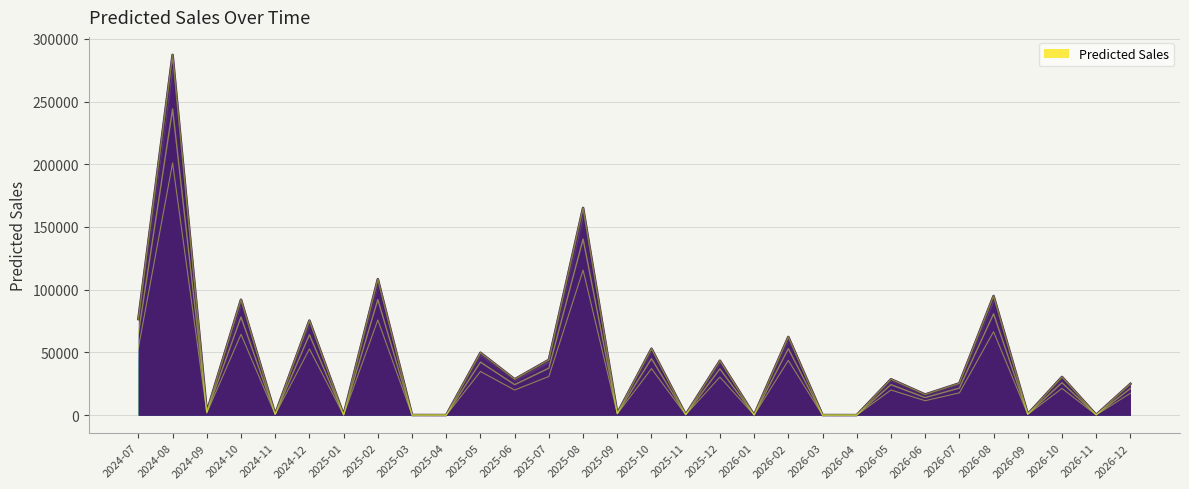

Rank the categories by value from highest to lowest.

2024-08, 2025-08, 2025-02, 2026-08, 2024-10, 2024-07, 2024-12, 2026-02, 2025-10, 2025-05, 2025-07, 2025-12, 2026-10, 2026-05, 2025-06, 2026-07, 2026-12, 2026-06, 2024-09, 2025-09, 2026-09, 2024-11, 2025-11, 2026-11, 2025-01, 2026-01, 2025-03, 2026-03, 2025-04, 2026-04